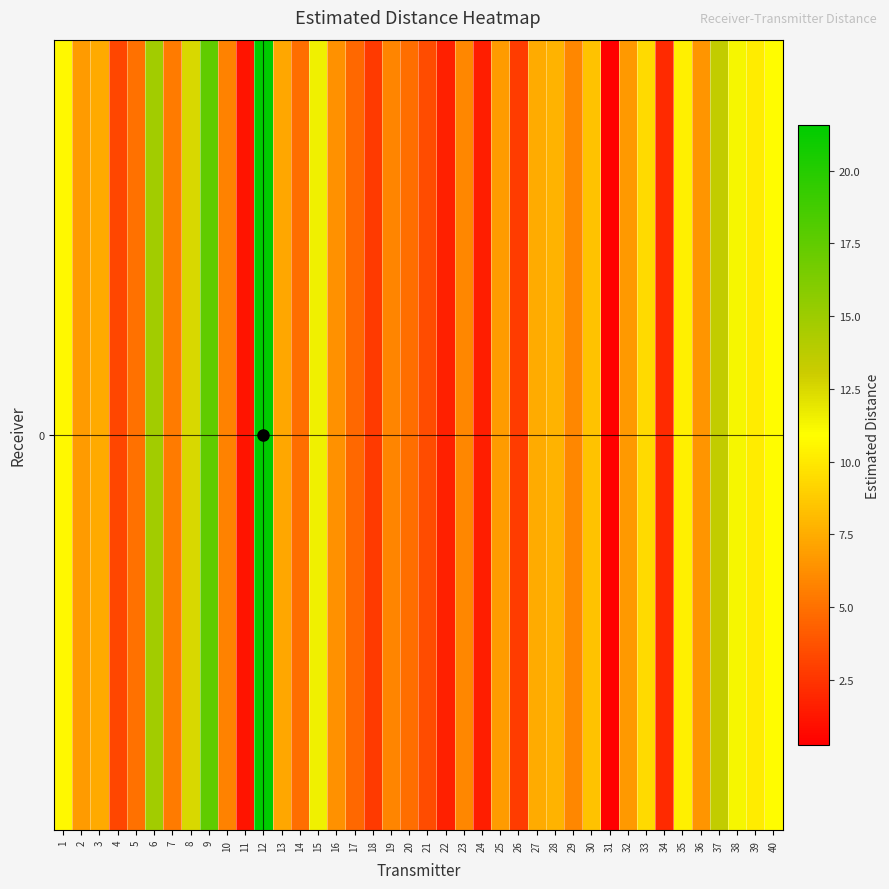

List the labels in order of value, smallest first.

31, 11, 24, 22, 34, 18, 26, 4, 21, 17, 20, 14, 5, 7, 10, 19, 23, 29, 16, 36, 32, 25, 2, 13, 3, 27, 28, 30, 33, 39, 35, 1, 40, 38, 15, 8, 37, 6, 9, 12